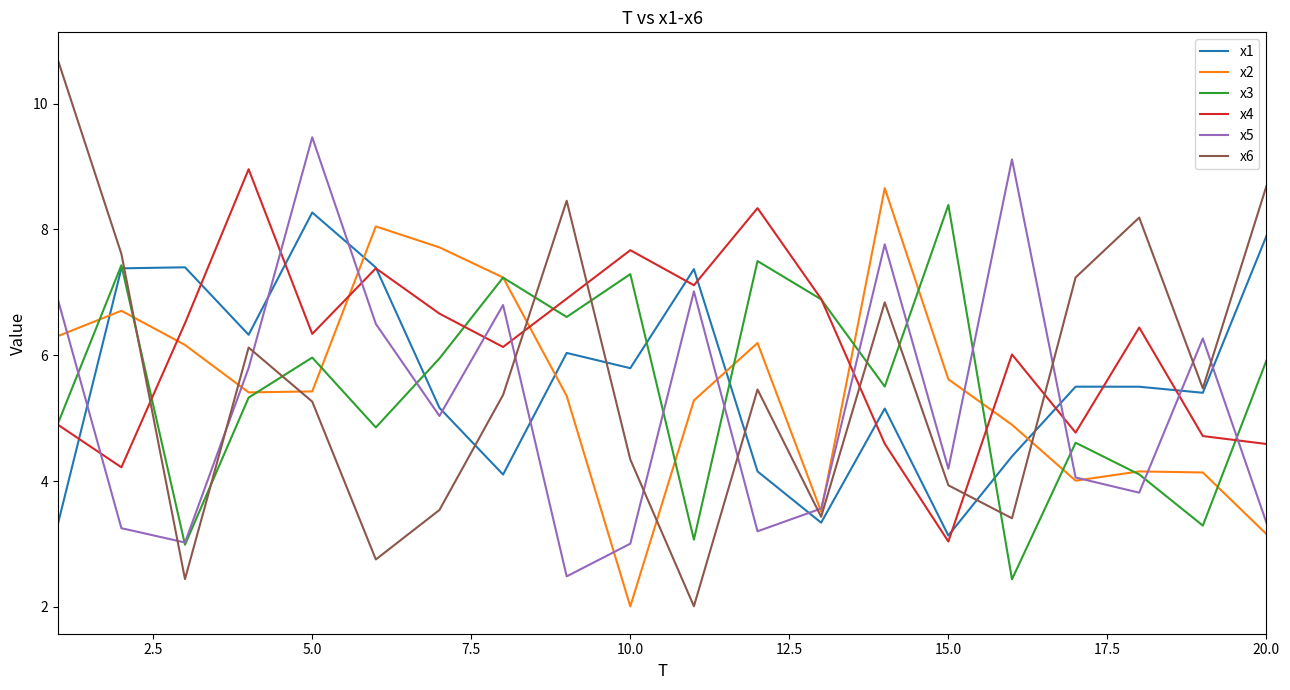

What is the minimum value for x6?

2.0